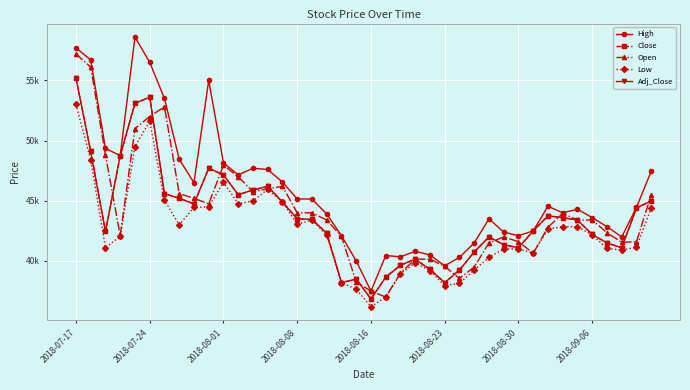

What is the minimum value shown in the chart?

36200